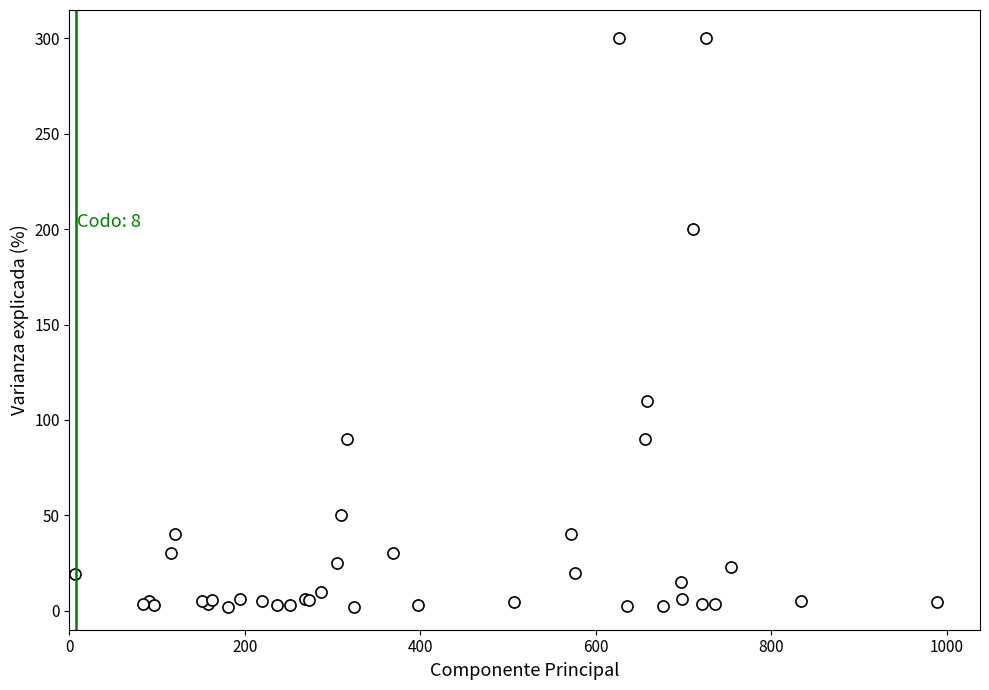

What Y value in the scatter plot is closest to 150?

110.0